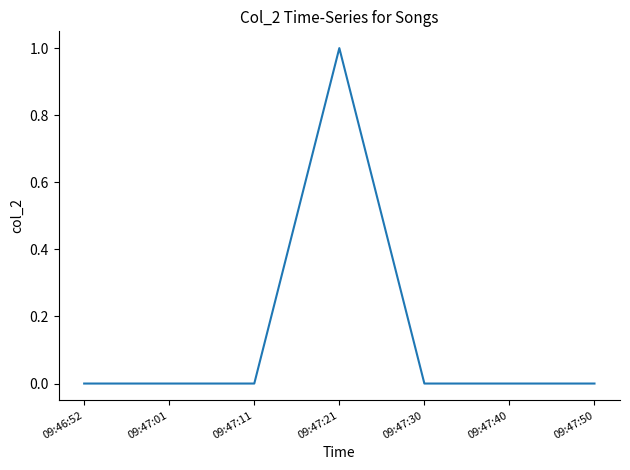

Between 09:47:40 and 09:47:21, which is larger?

09:47:21